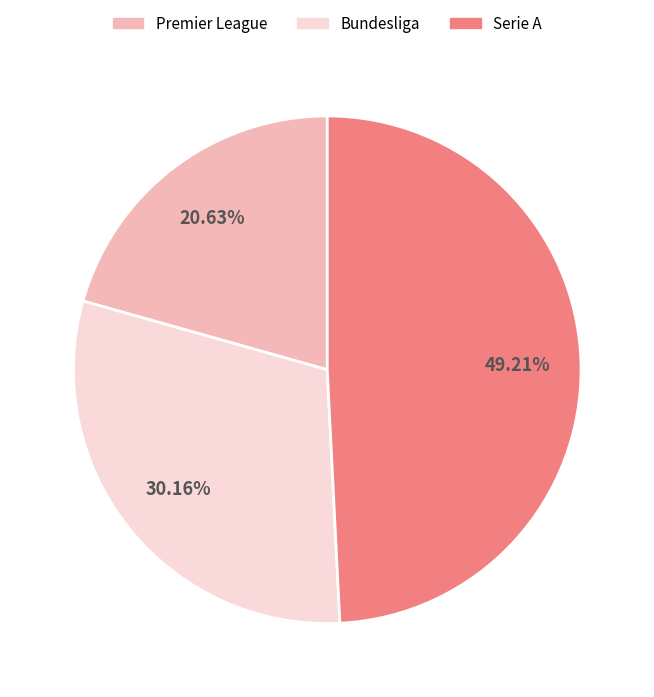

How many slices are in this pie chart?

3